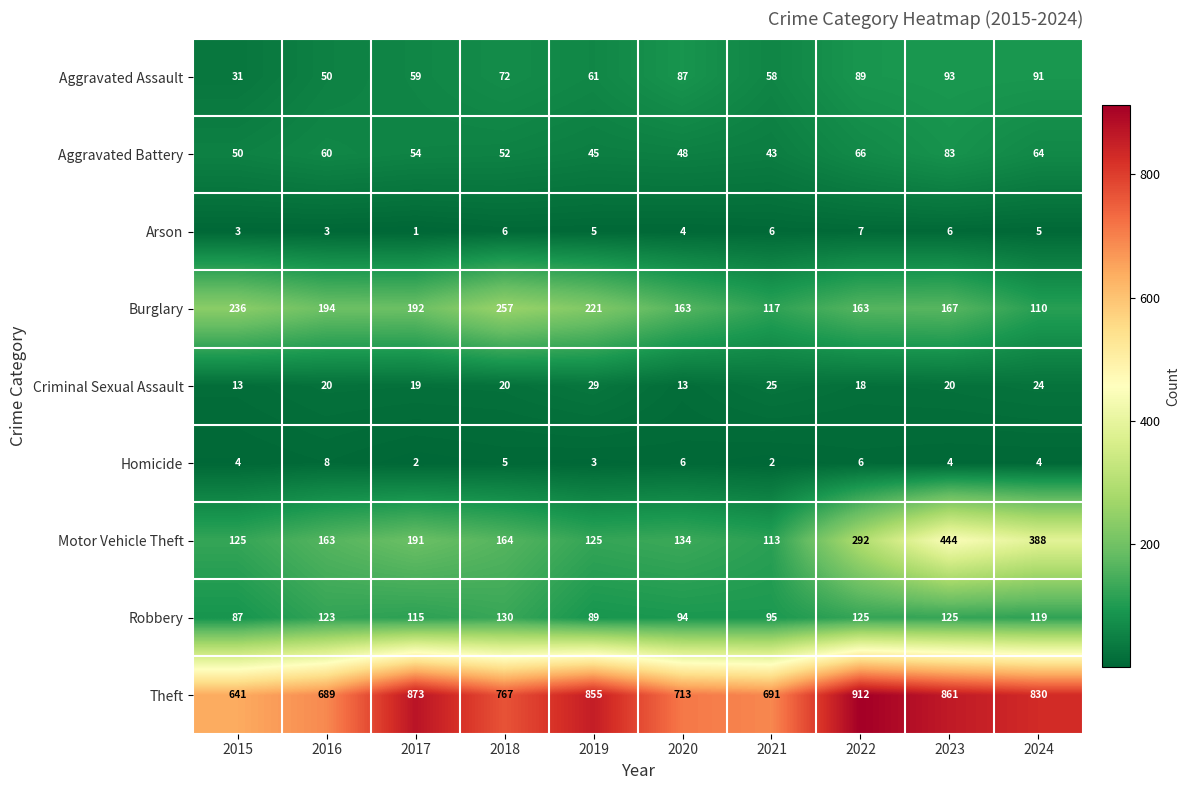

Where is Aggravated Assault nearest to the value 62?

2019